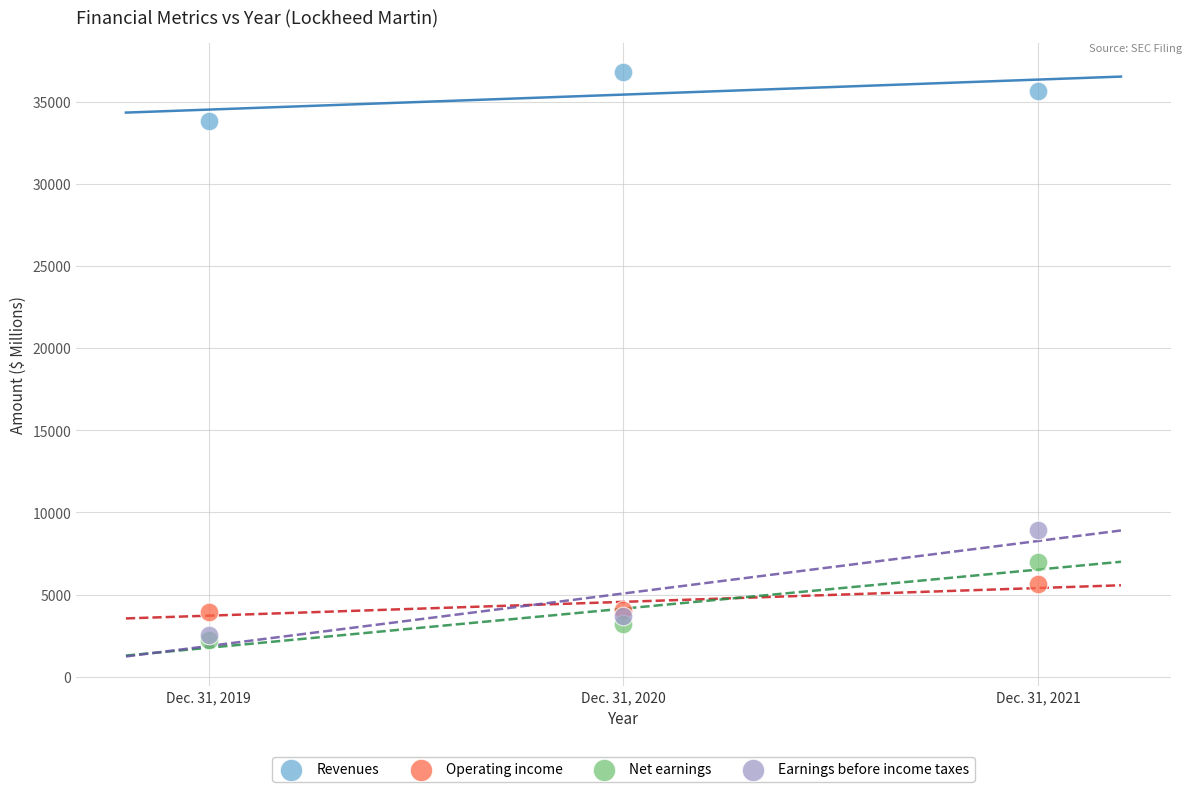

Which series reaches the maximum Y coordinate?

Revenues